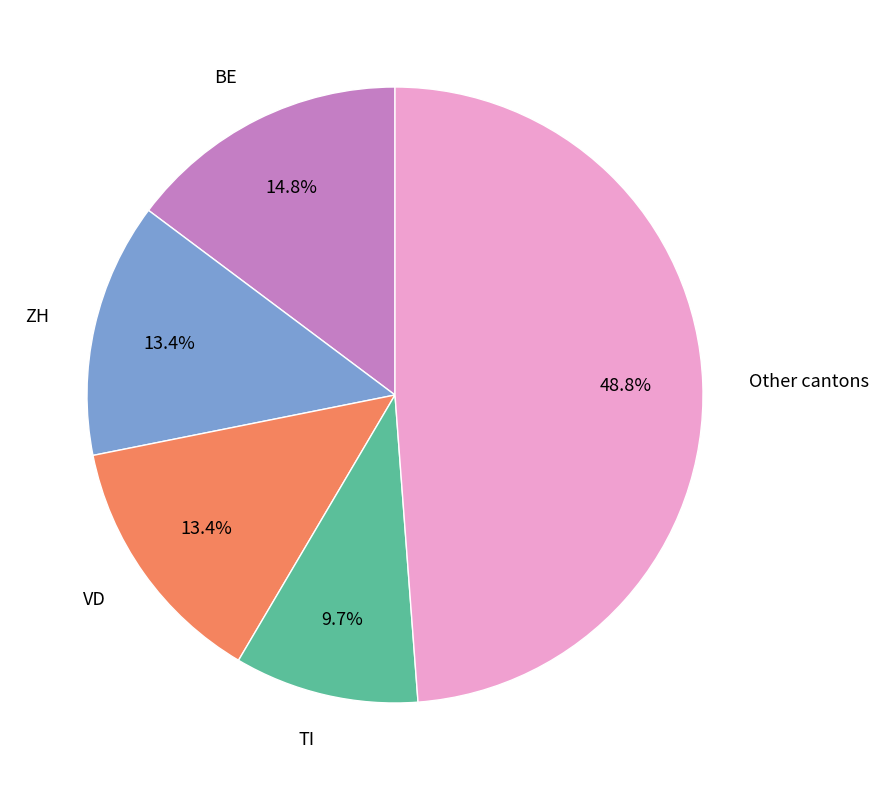

Is there any slice that represents more than half of the pie?

No